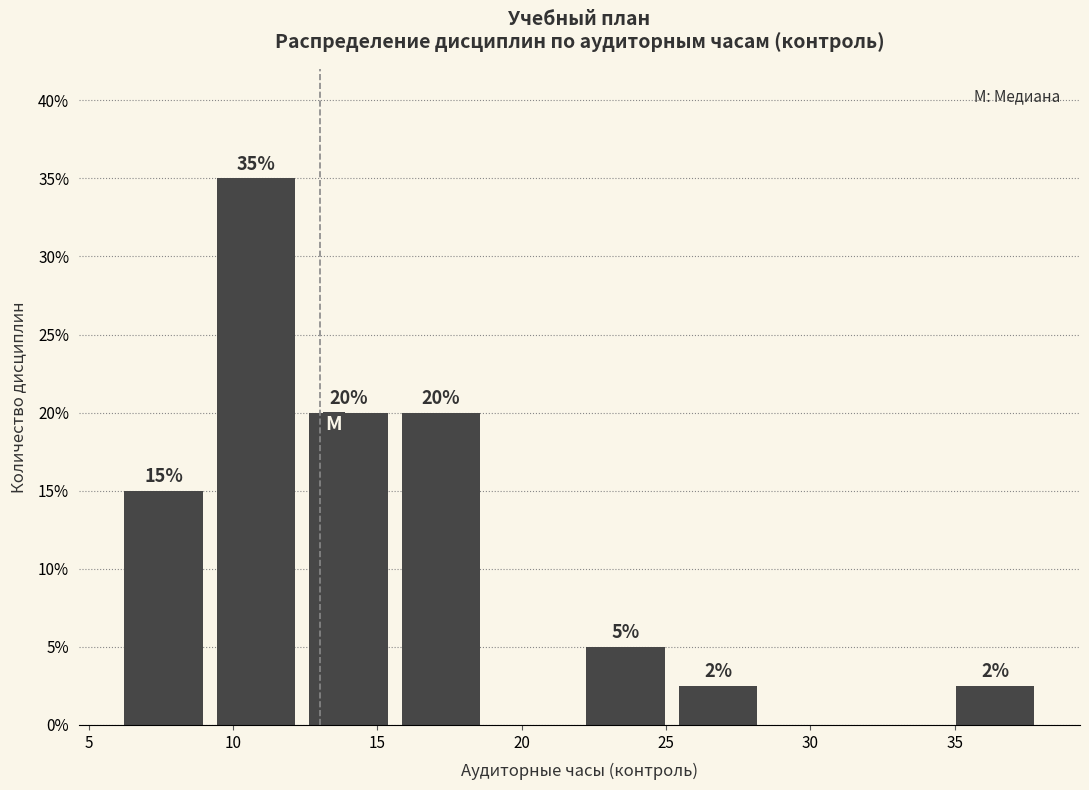

Over which range of the x-axis is the bar tallest?

9.2 to 12.4